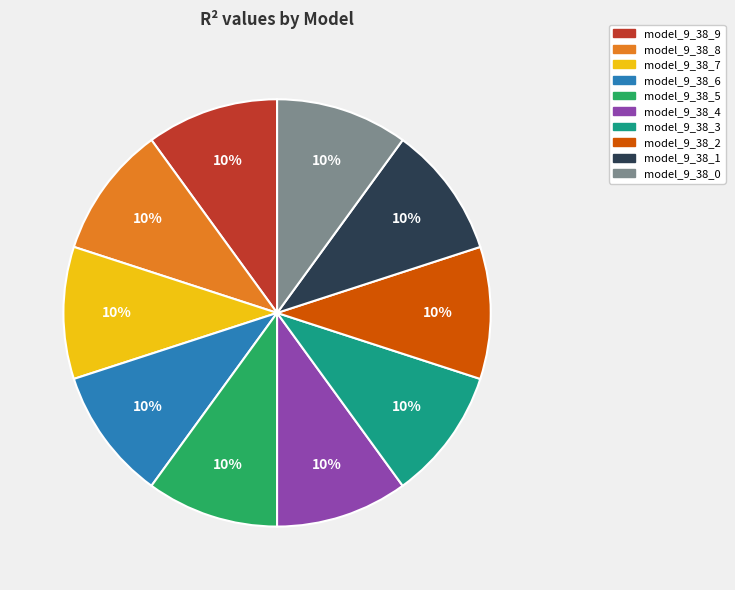

True or false: model_9_38_6 accounts for 10% of the total.

True